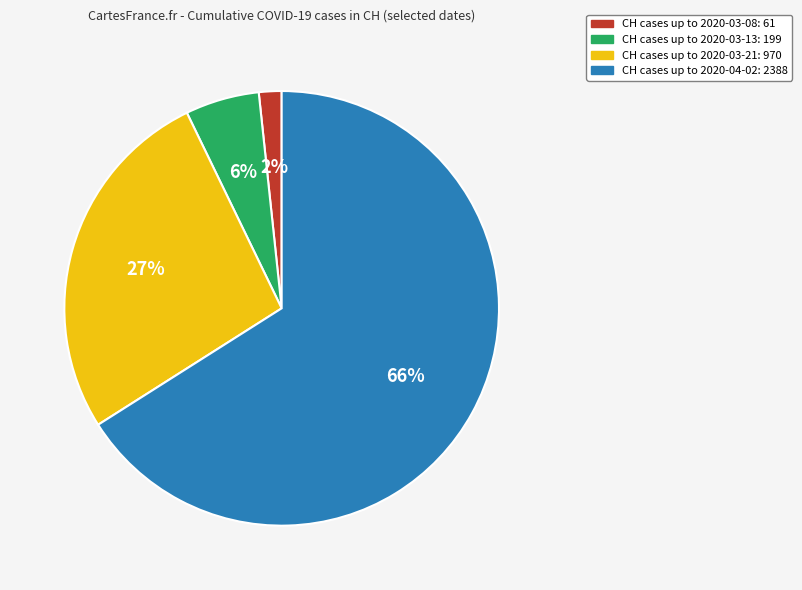

To the nearest percent, what is the average slice percentage?

25%